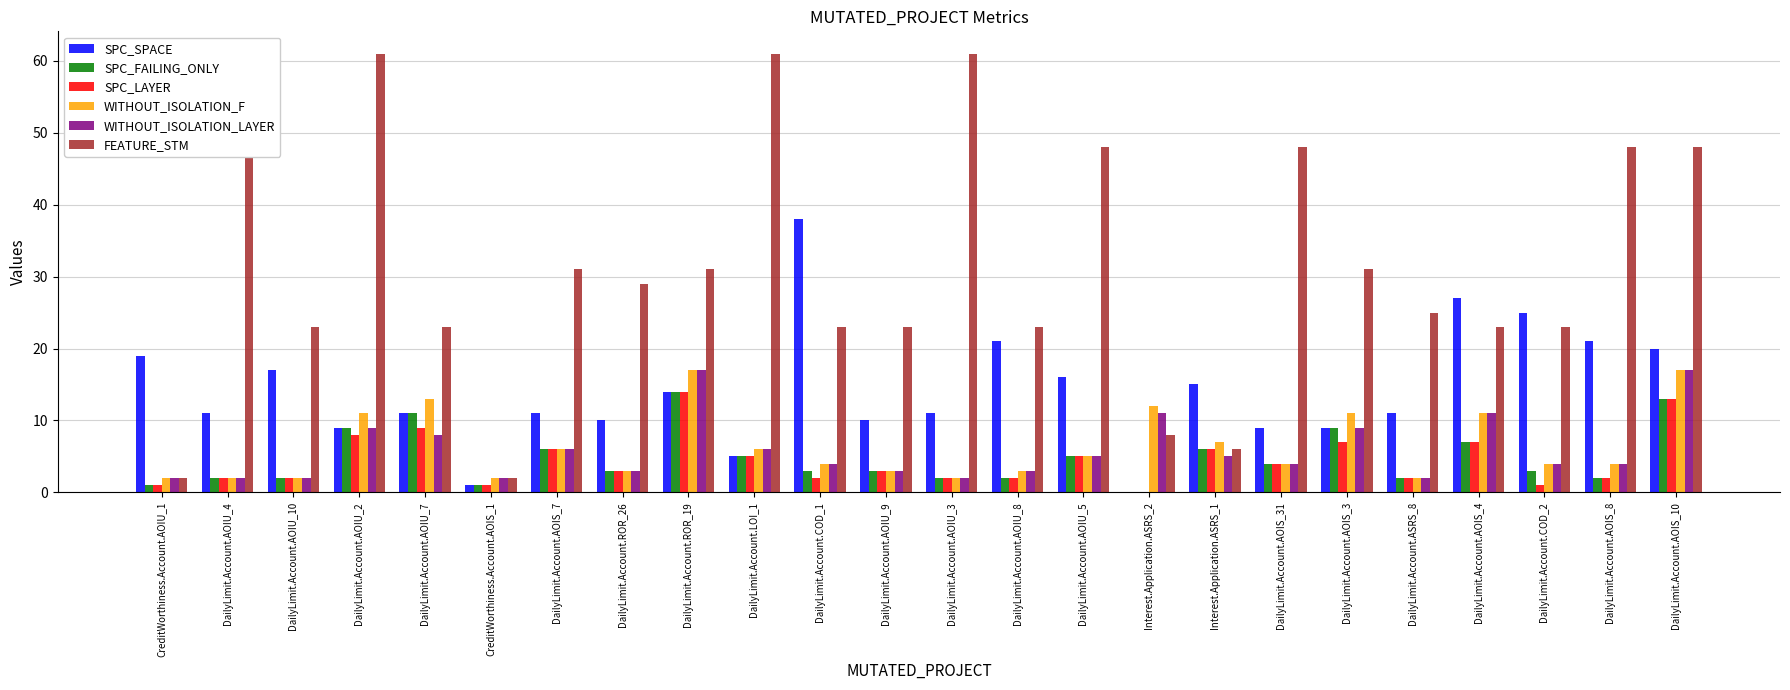

What is the lowest value of the FEATURE_STM series?

2